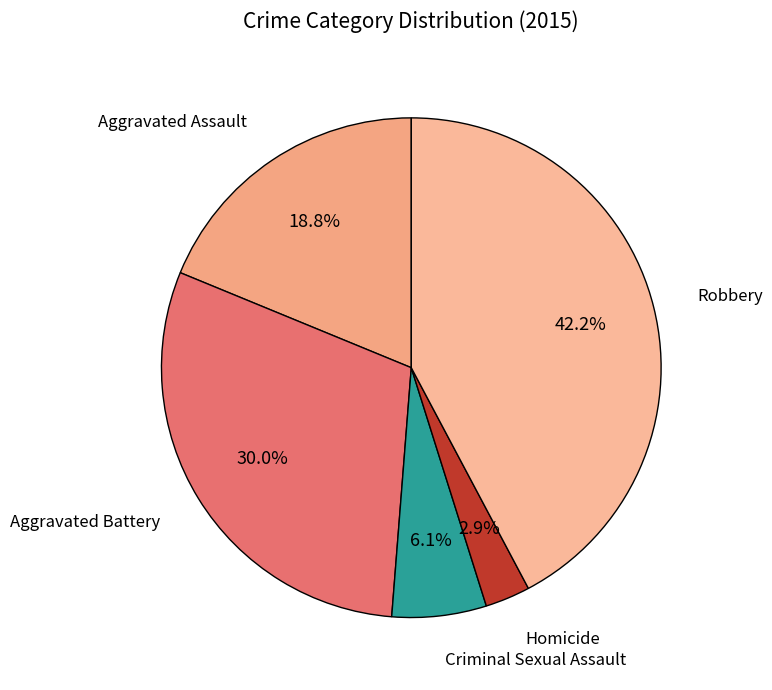

How many slices are in this pie chart?

5